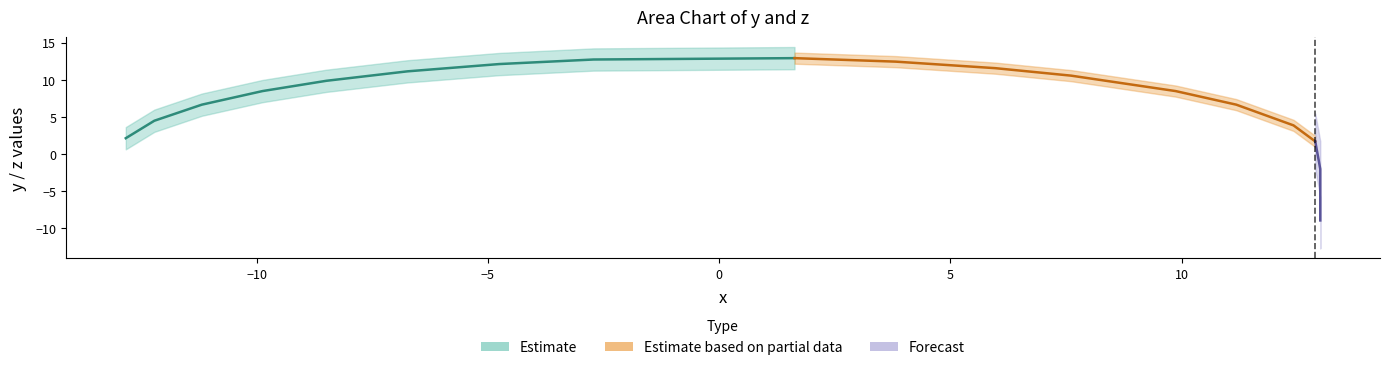

Rank the categories by y value from lowest to highest.

19, 18, 17, 16, 15, 0, 14, 1, 2, 13, 3, 12, 4, 11, 5, 10, 6, 9, 7, 8